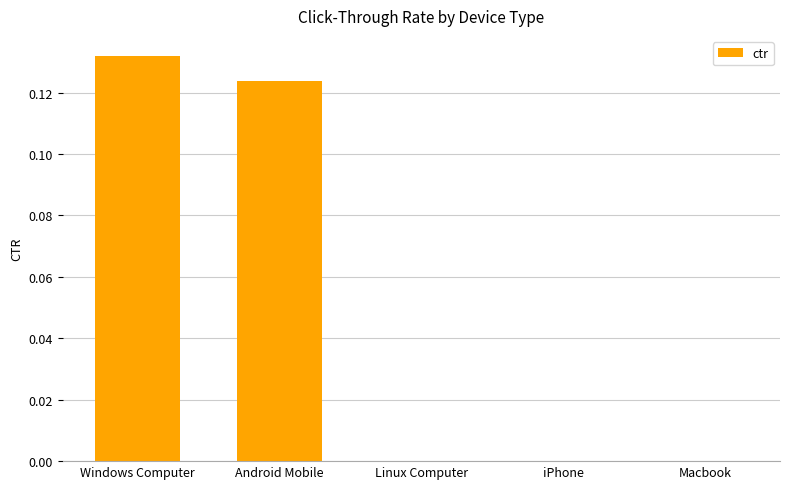

Between Macbook and Windows Computer, which is larger?

Windows Computer